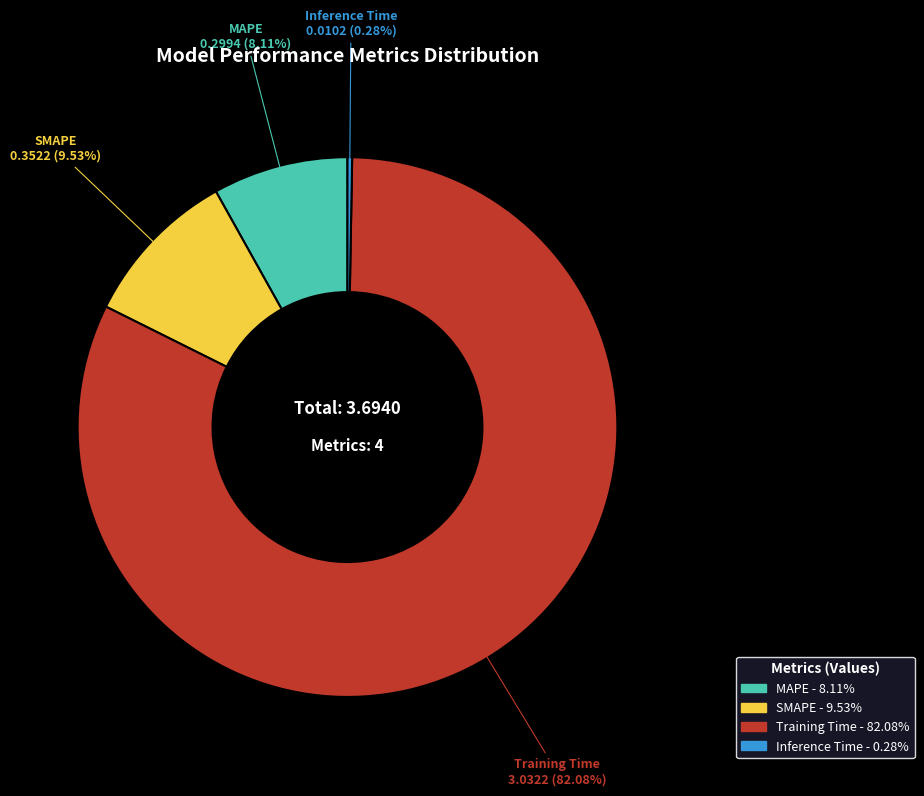

Is there a majority slice in this chart?

Yes